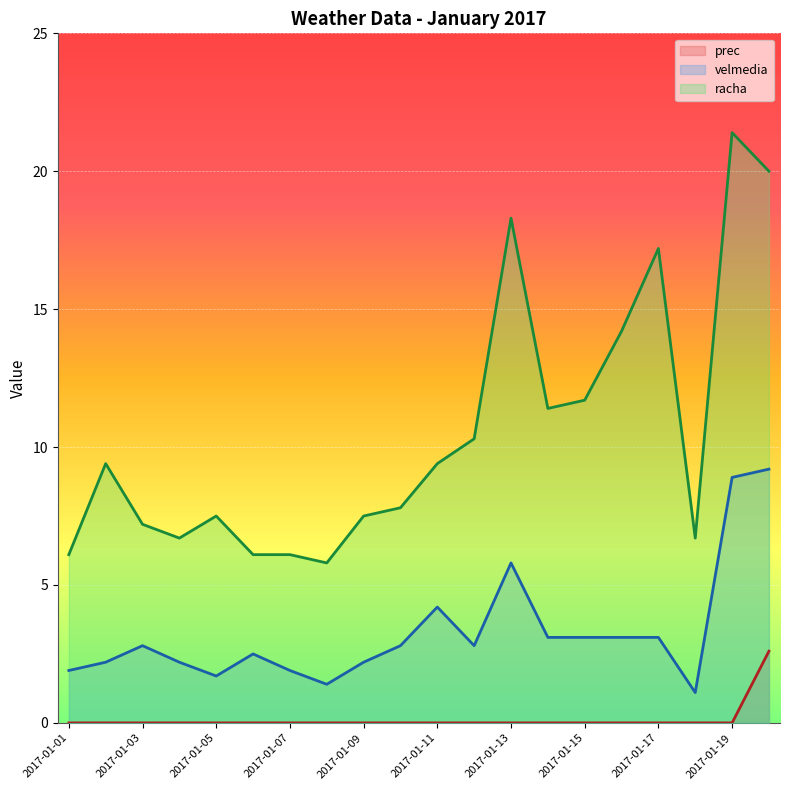

At how many categories does at least one series exceed 0?

20